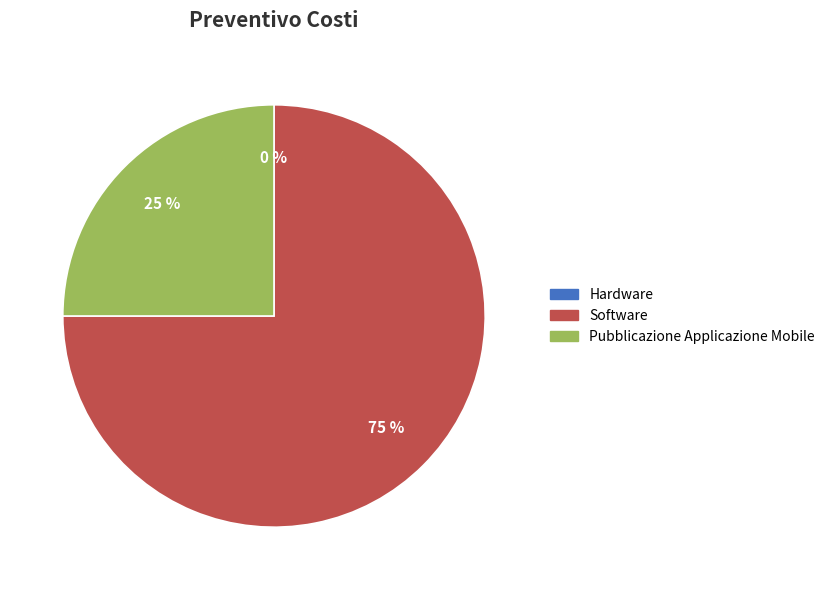

To the nearest percent, what is the combined percentage of Pubblicazione Applicazione Mobile and Software?

100%